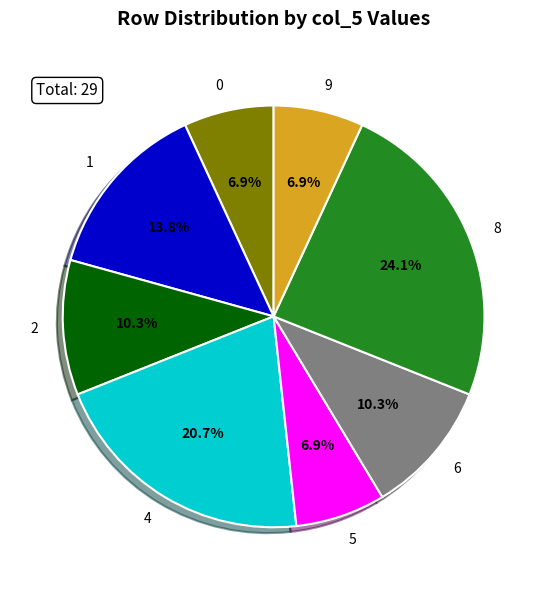

How many slices are in this pie chart?

8